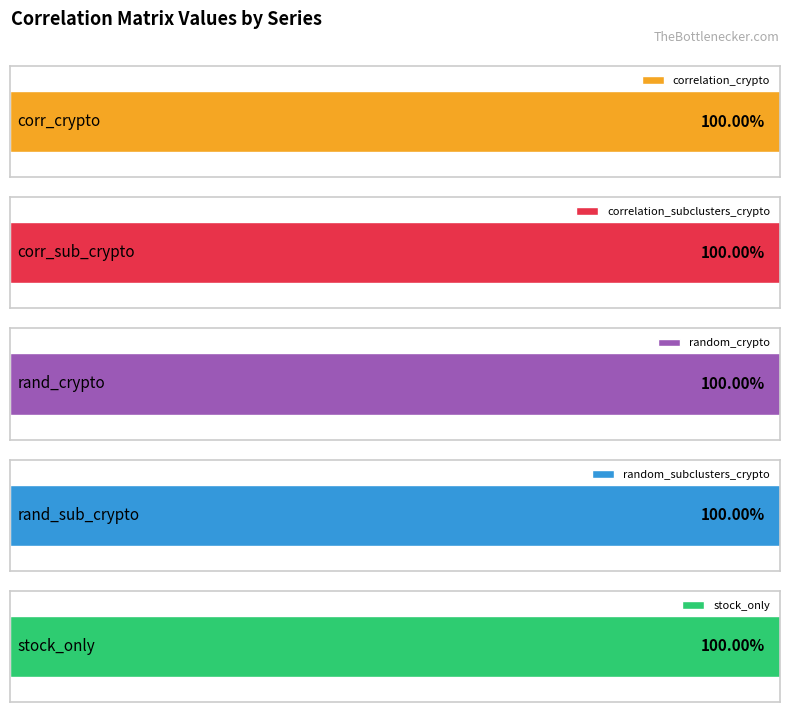

Which series changed the most between random_crypto and random_subclusters_crypto?

correlation_crypto